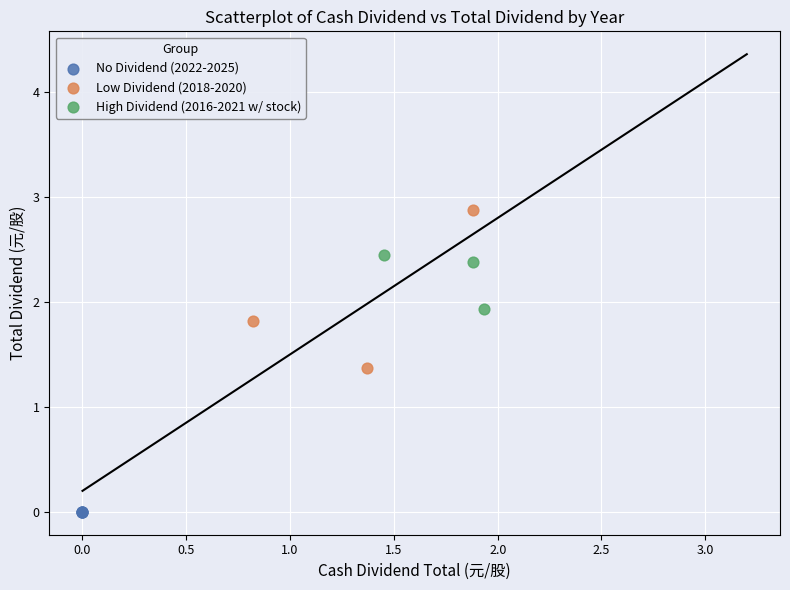

Which series contains the lowest Y value?

No Dividend (2022-2025)